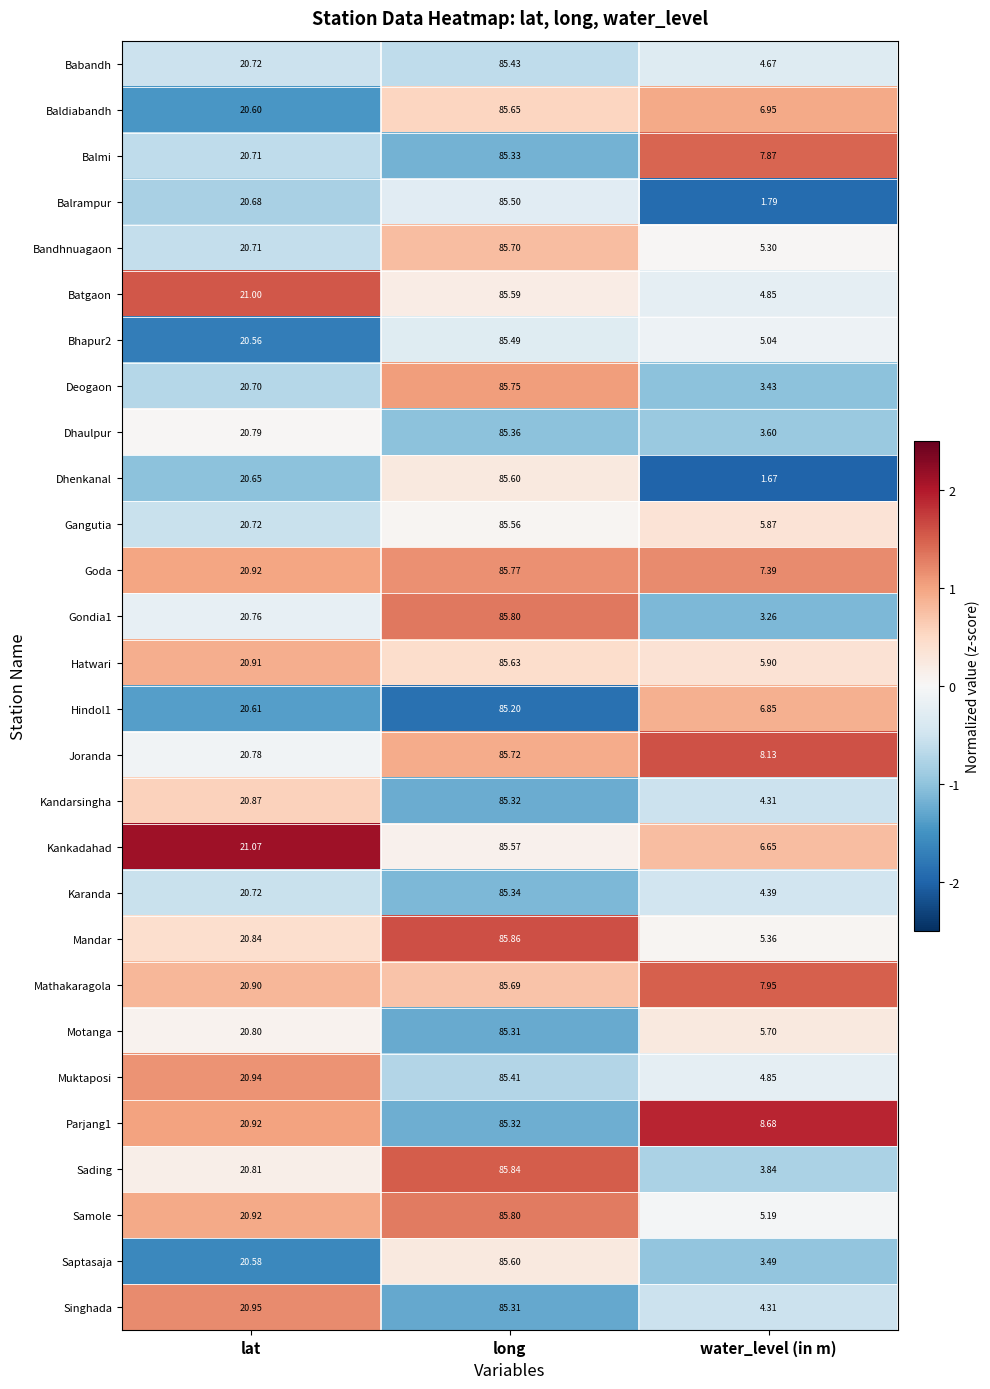

At which label does Joranda reach its peak?

long